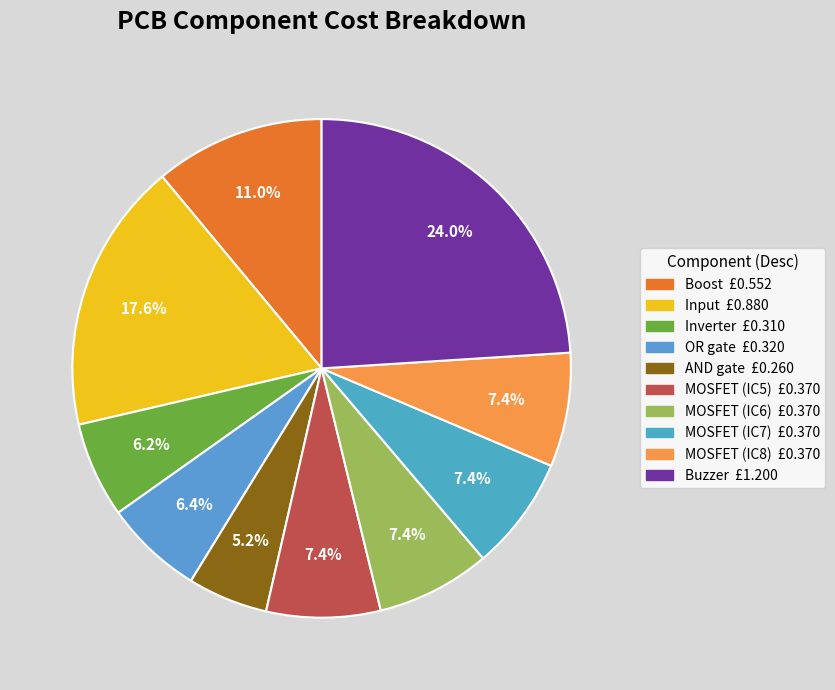

Does any single category account for the majority?

No